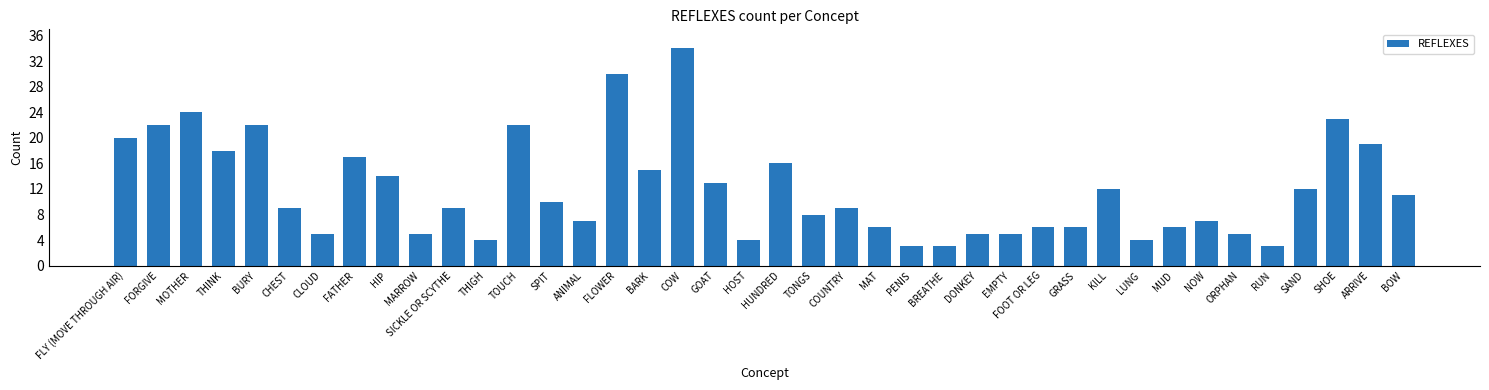

True or false: the data shows 5 at DONKEY.

True